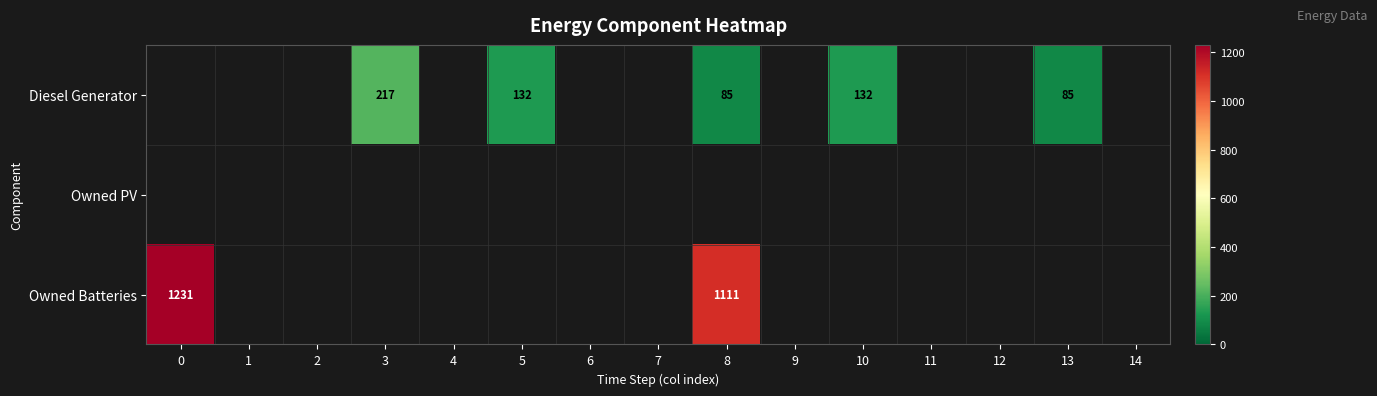

What is the maximum value shown in the chart?

1231